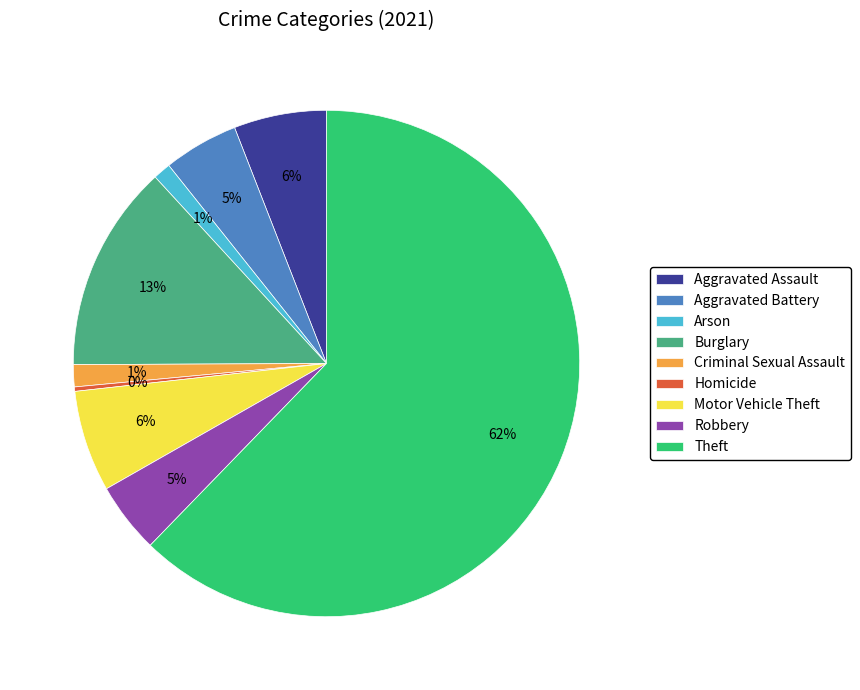

Which category has the biggest portion of the pie?

Theft